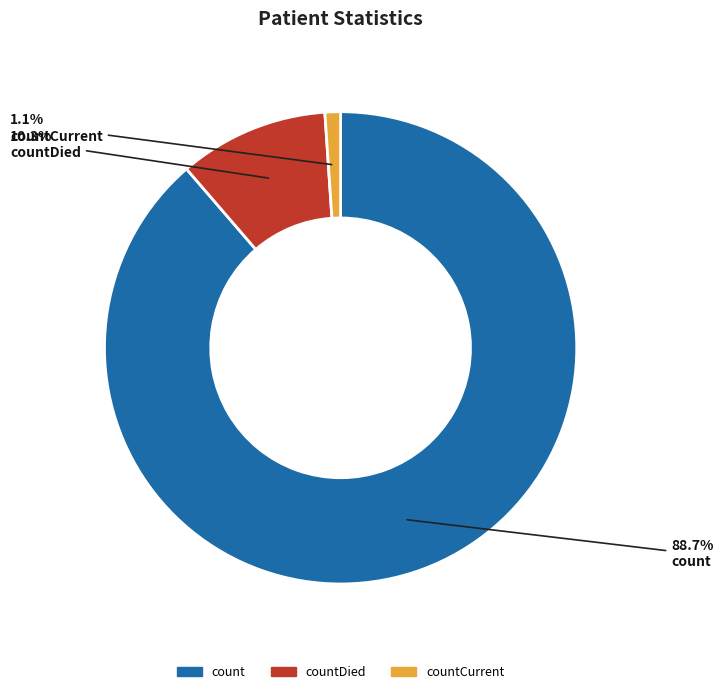

To the nearest percent, what is the average slice percentage?

33%